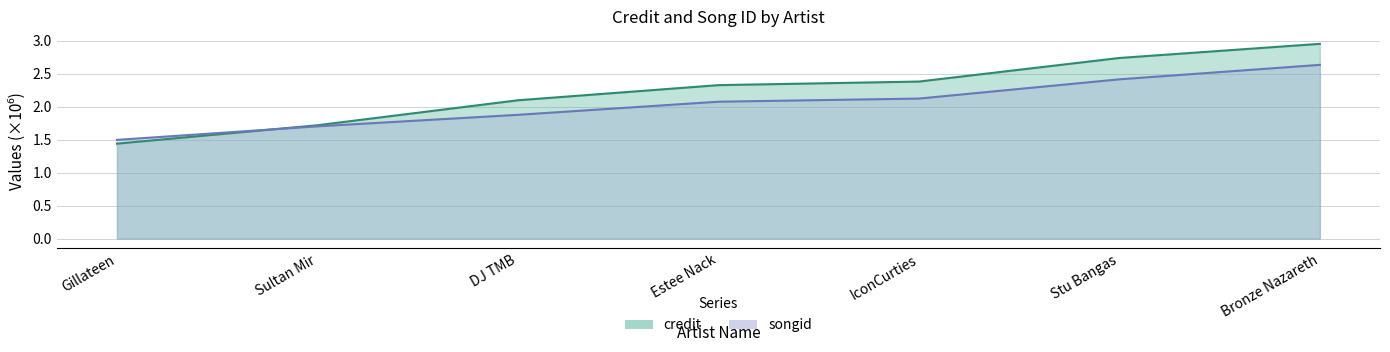

Rank the series at Stu Bangas from highest to lowest value.

credit, songid